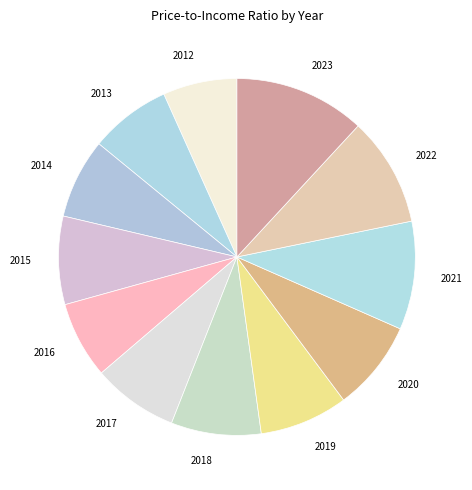

Which category has the biggest portion of the pie?

2023